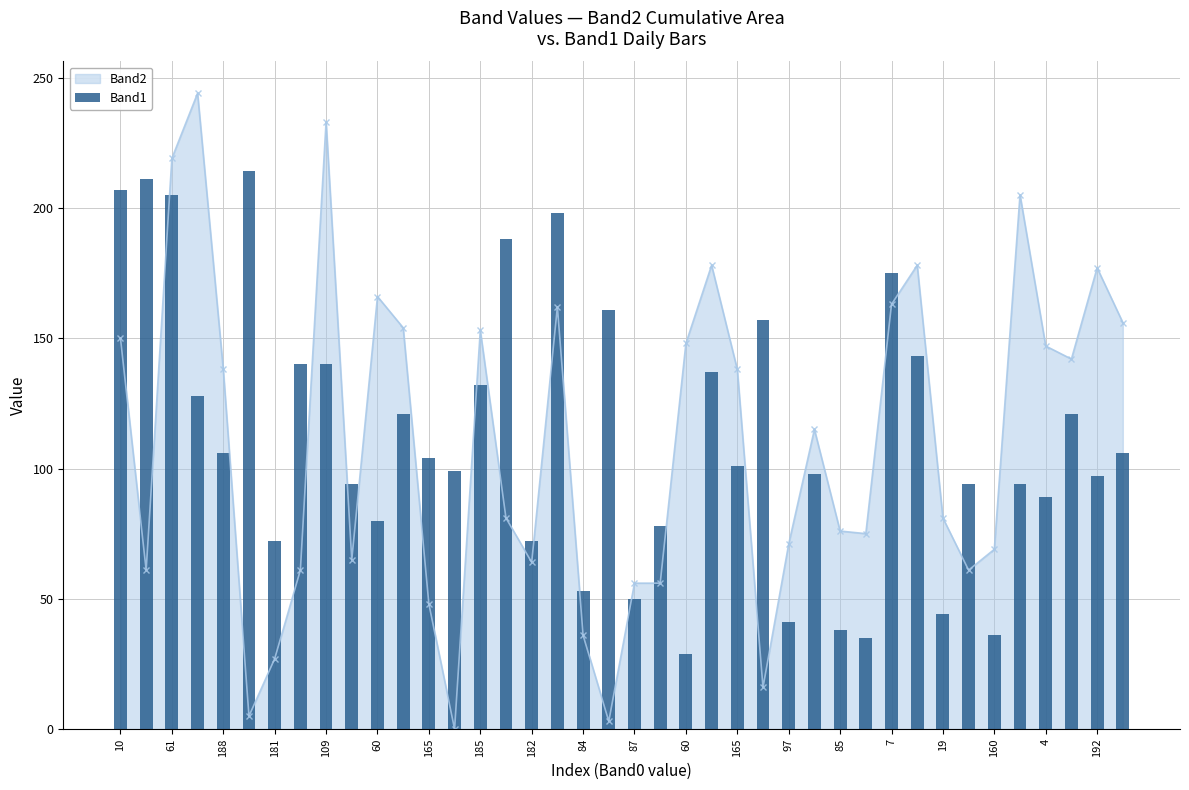

How many data points does each series have?

40